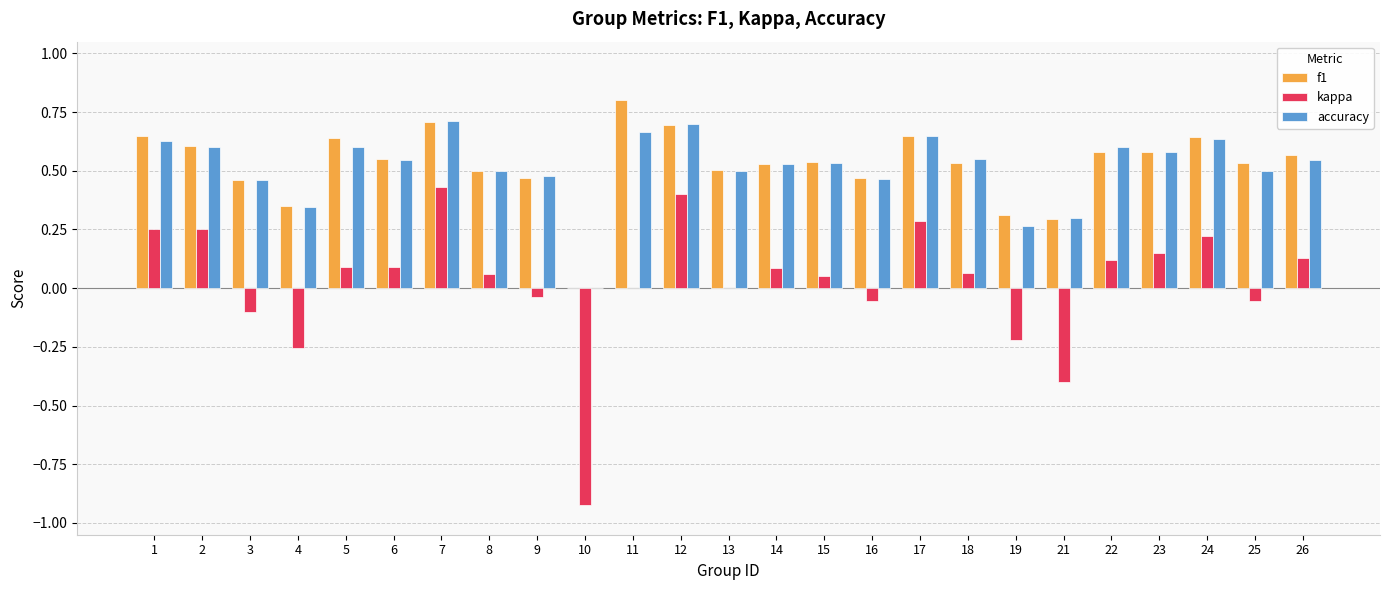

Which label corresponds to the largest value in the chart?

11